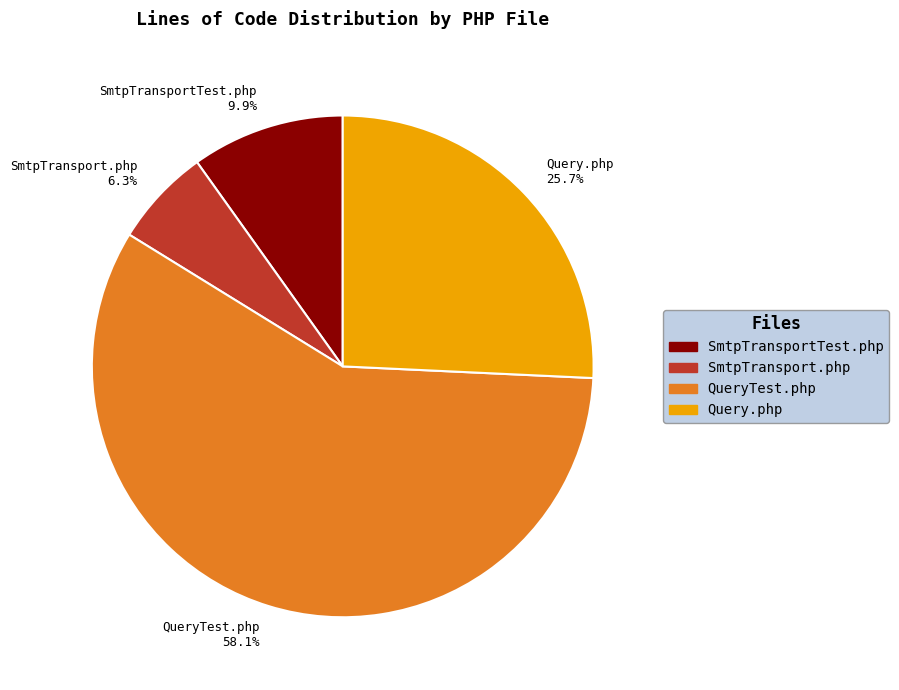

Does SmtpTransport.php account for over 50% of the chart?

No